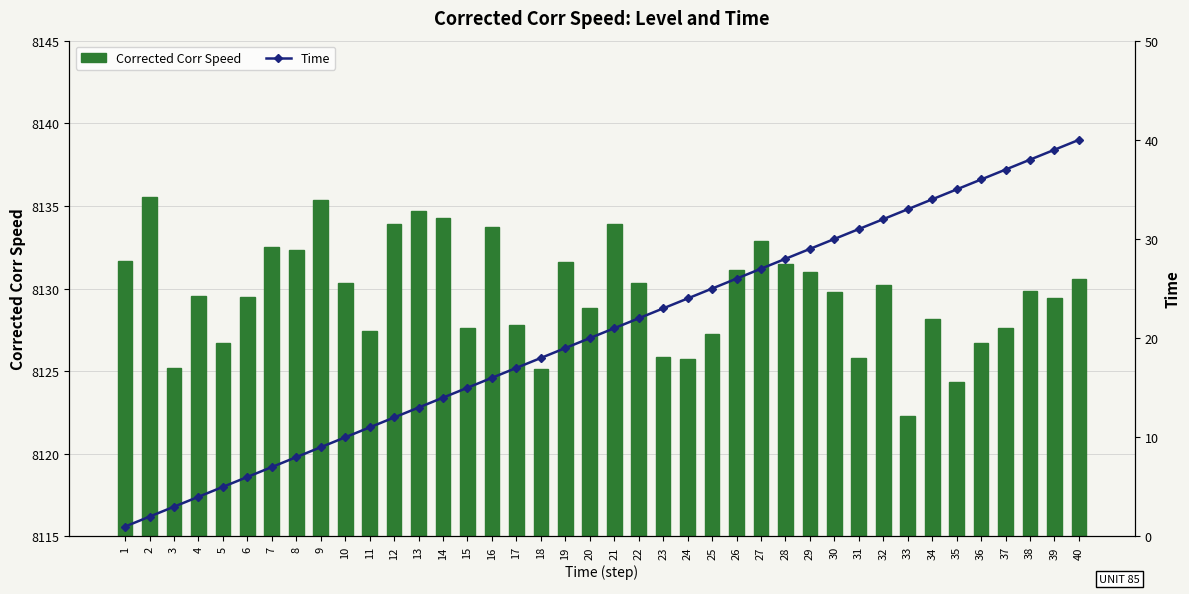

Is the value of Time at 4 greater than the value of Corrected Corr Speed at 33?

No